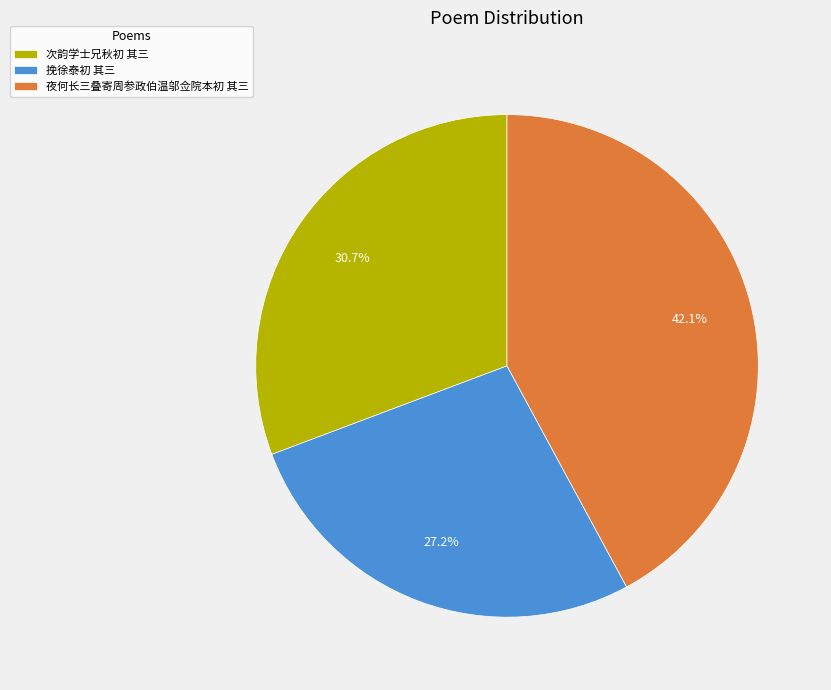

Is it true that 次韵学士兄秋初 其三 is 31% of the pie?

True